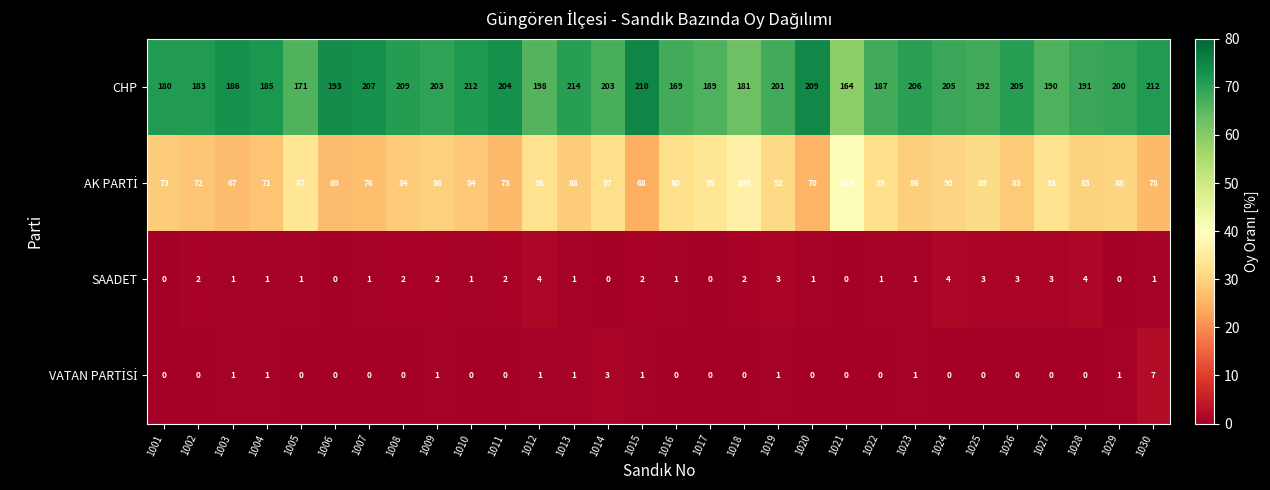

The CHP series shows 54 at 1030. True or false?

False